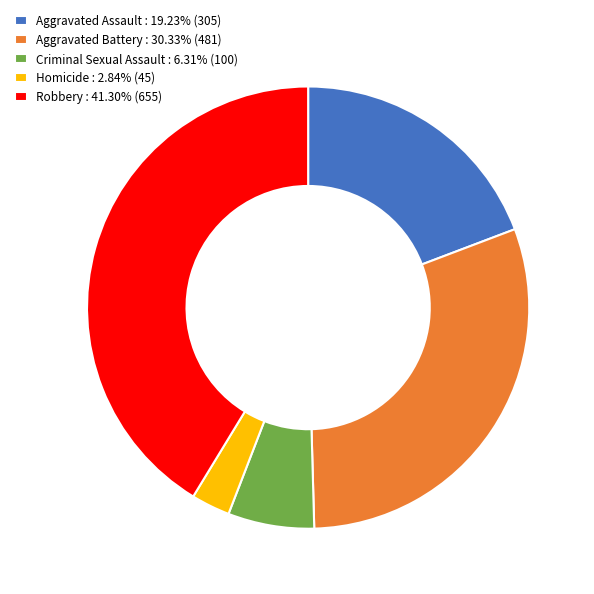

Is Criminal Sexual Assault : 6.31% (100) the majority of the pie?

No